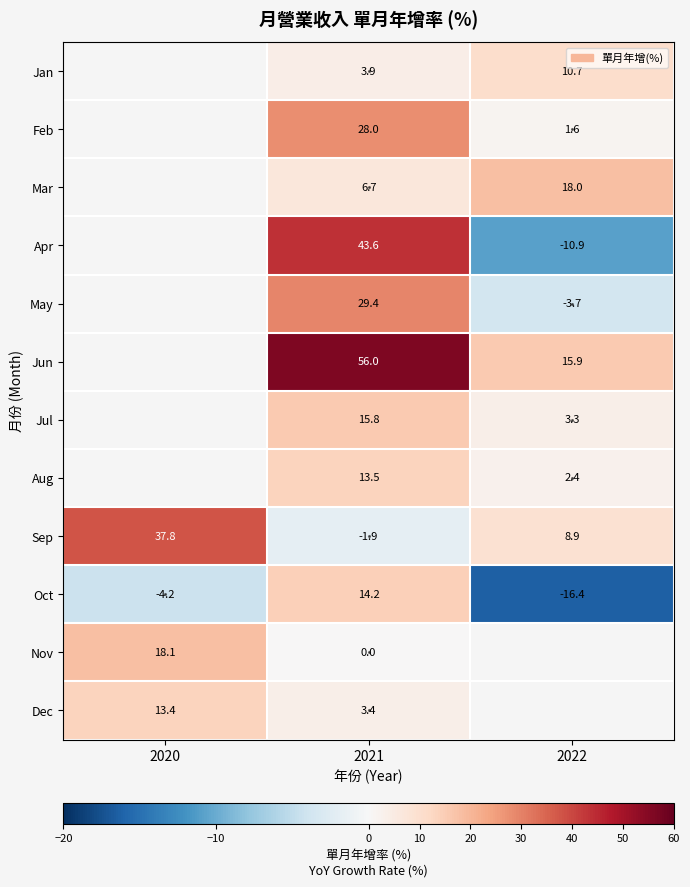

Is the value of Jul at 2021 greater than the value of Sep at 2022?

Yes